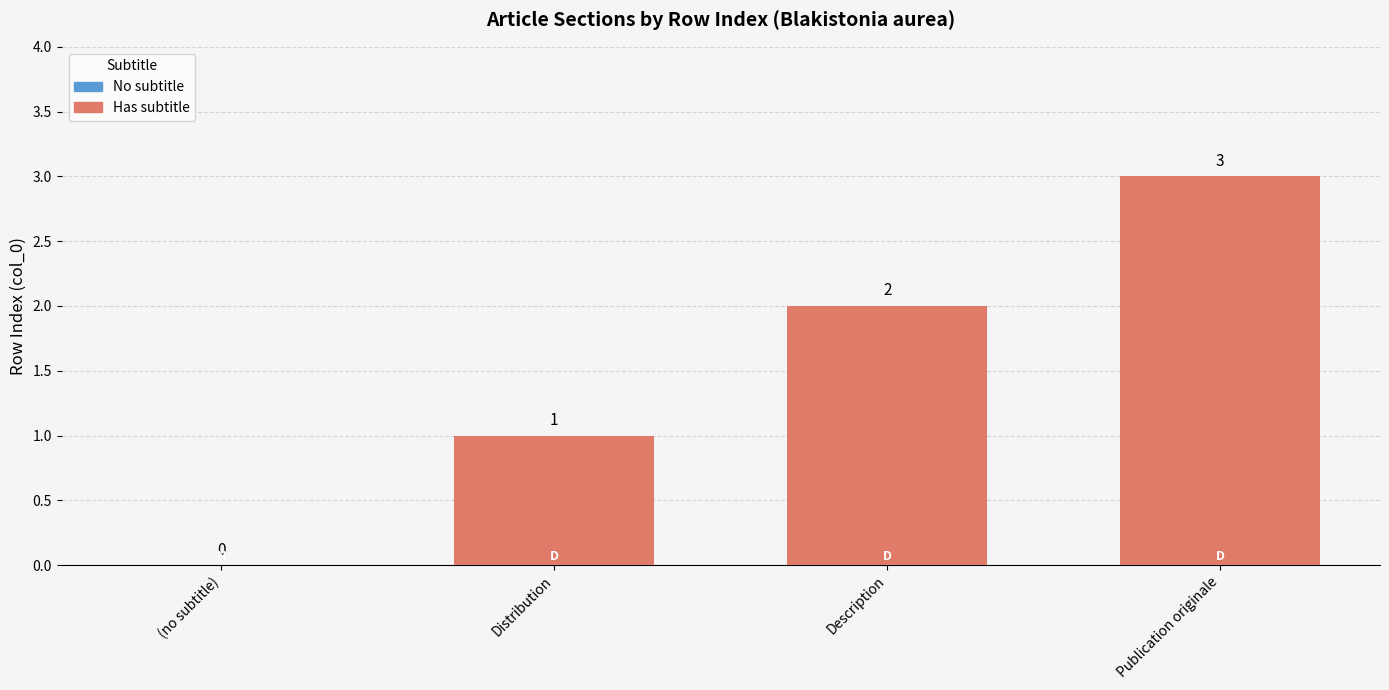

What is the sum of all values?

6